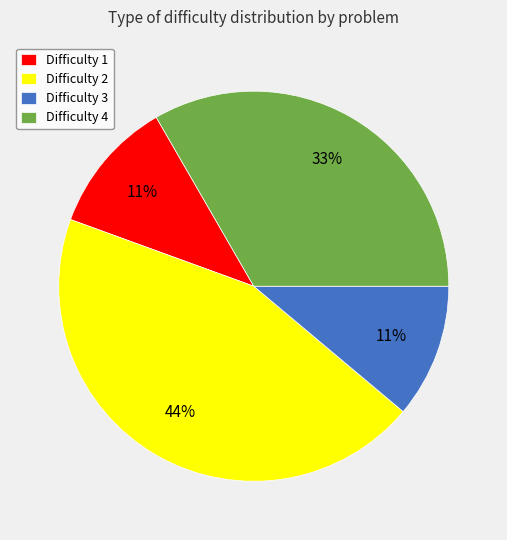

True or false: Difficulty 2 accounts for 53% of the total.

False